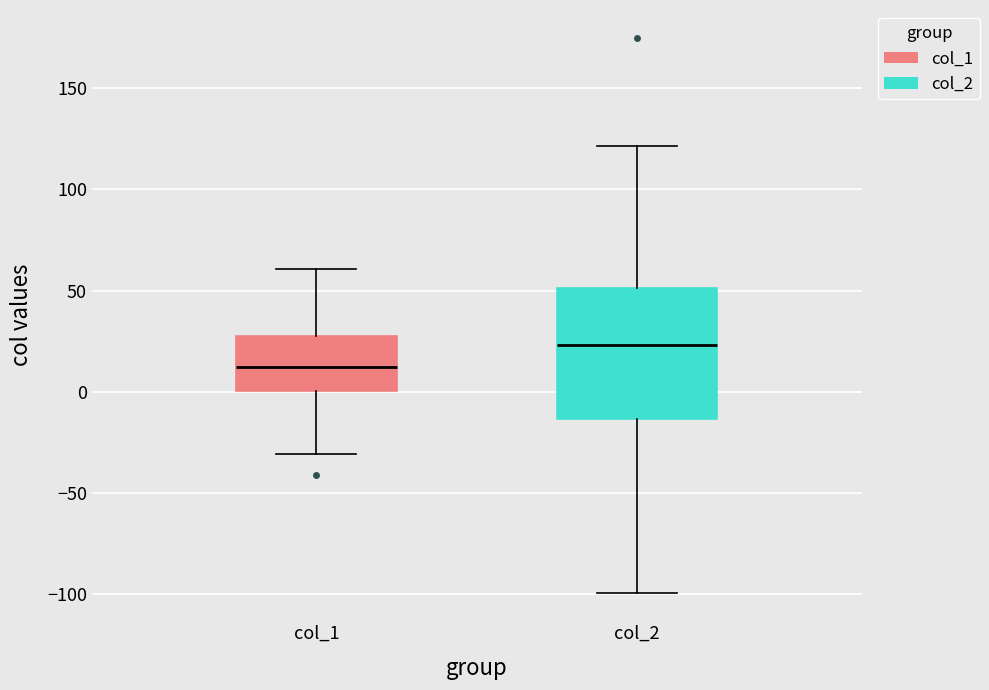

Which box is the tallest, from its lower edge to its upper edge?

col_2